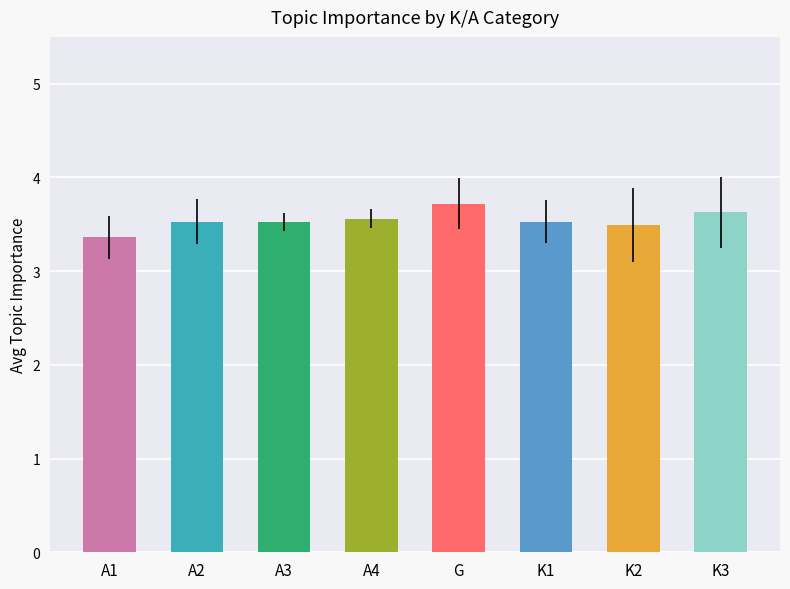

The chart shows a value of 3.5 at K2. True or false?

True